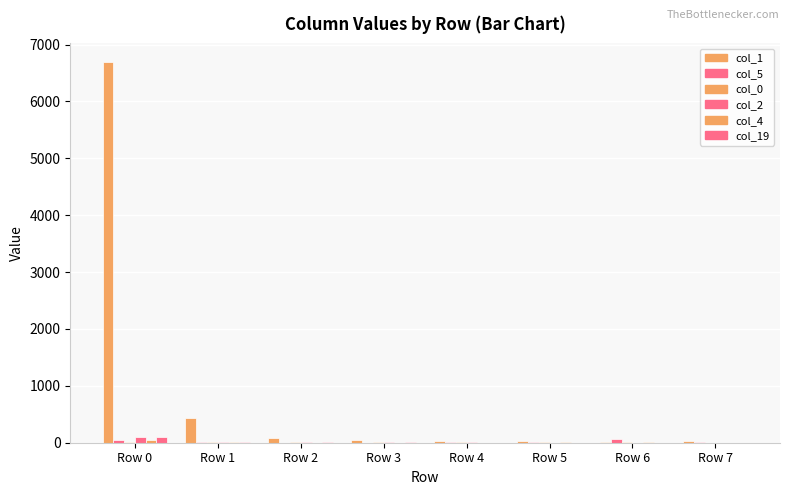

Are the bars horizontal?

No